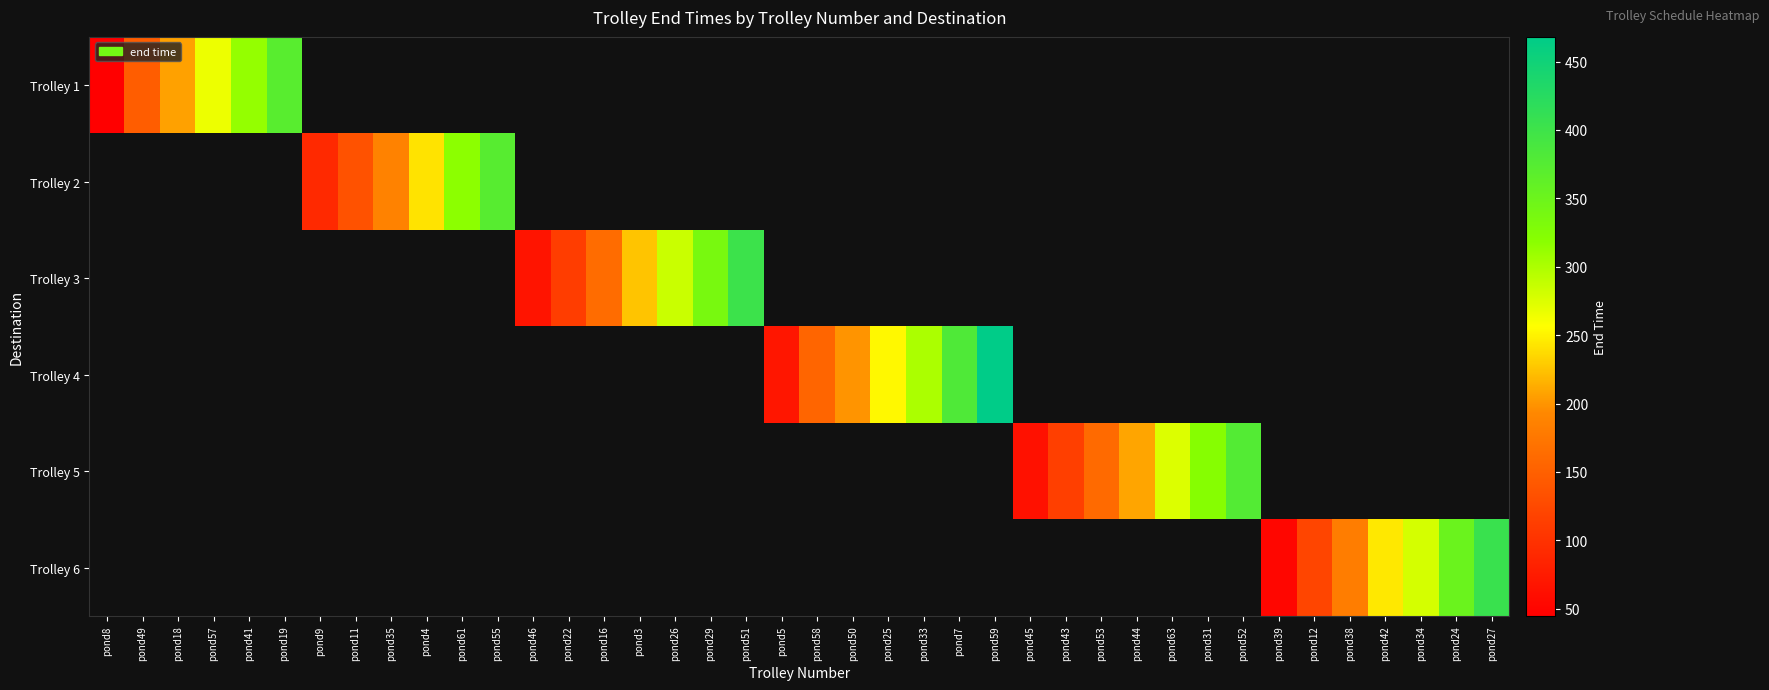

Between pond18 and pond42, which is larger?

pond42